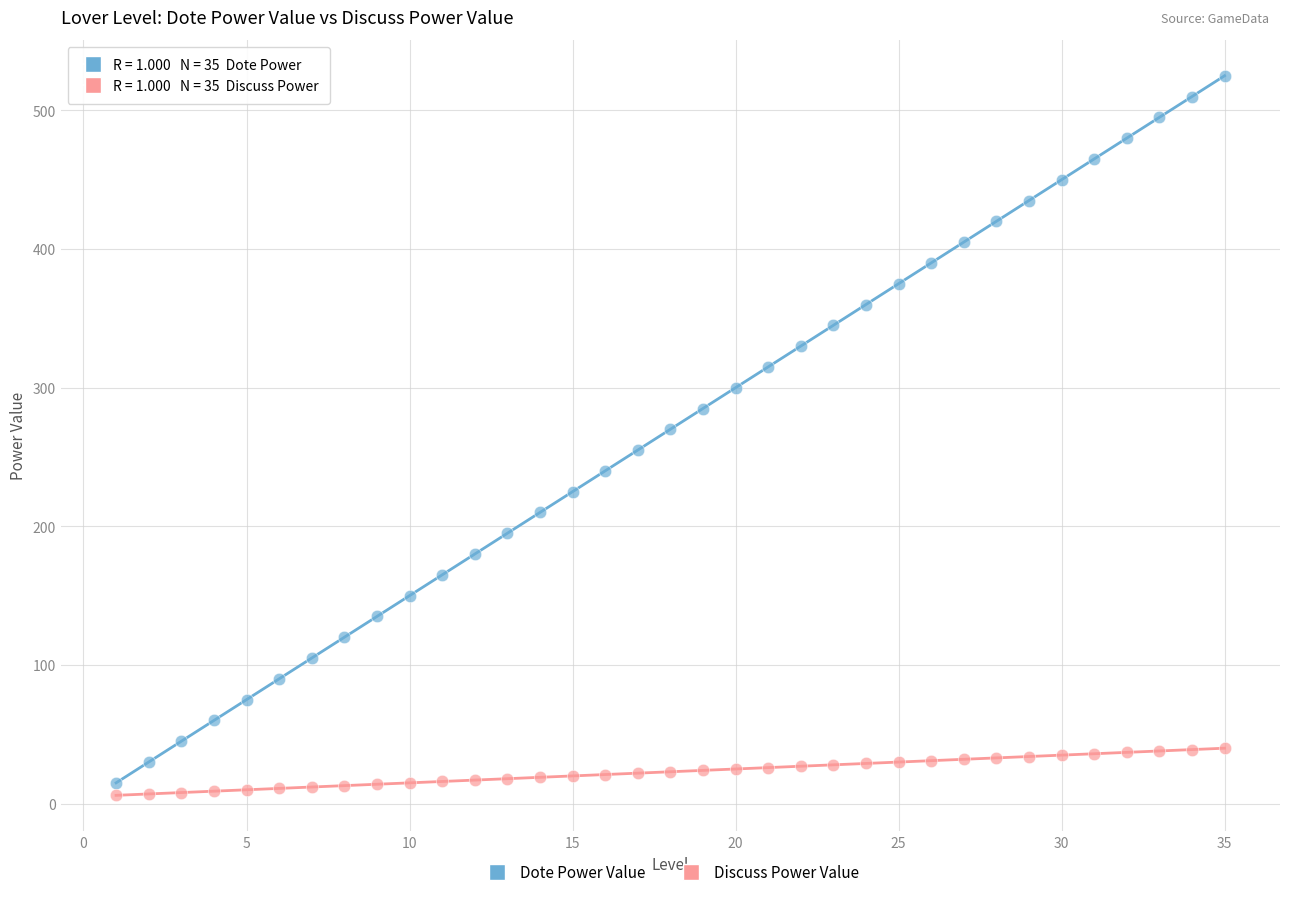

Which series contains the lowest Y value?

Discuss Power Value